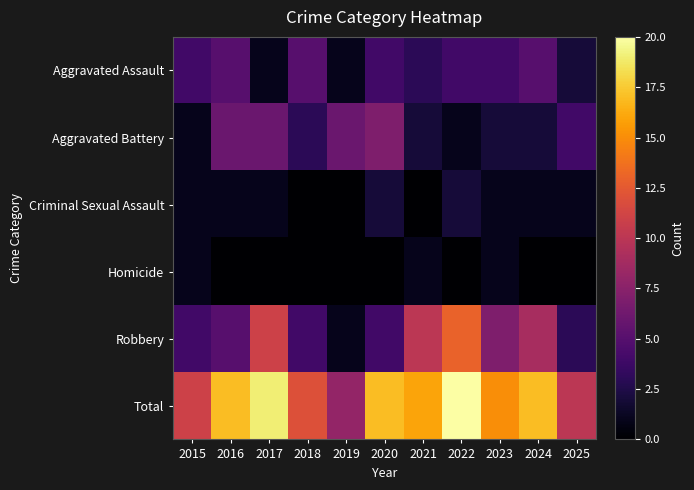

Reading left to right, list all the values displayed in this chart.

Aggravated Assault: 2015=4	2016=5	2017=1	2018=5	2019=1	2020=4	2021=3	2022=4	2023=4	2024=5	2025=2
Aggravated Battery: 2015=1	2016=6	2017=6	2018=3	2019=6	2020=7	2021=2	2022=1	2023=2	2024=2	2025=4
Criminal Sexual Assault: 2015=1	2016=1	2017=1	2018=0	2019=0	2020=2	2021=0	2022=2	2023=1	2024=1	2025=1
Homicide: 2015=1	2016=0	2017=0	2018=0	2019=0	2020=0	2021=1	2022=0	2023=1	2024=0	2025=0
Robbery: 2015=4	2016=5	2017=11	2018=4	2019=1	2020=4	2021=10	2022=13	2023=7	2024=9	2025=3
Total: 2015=11	2016=17	2017=19	2018=12	2019=8	2020=17	2021=16	2022=20	2023=15	2024=17	2025=10